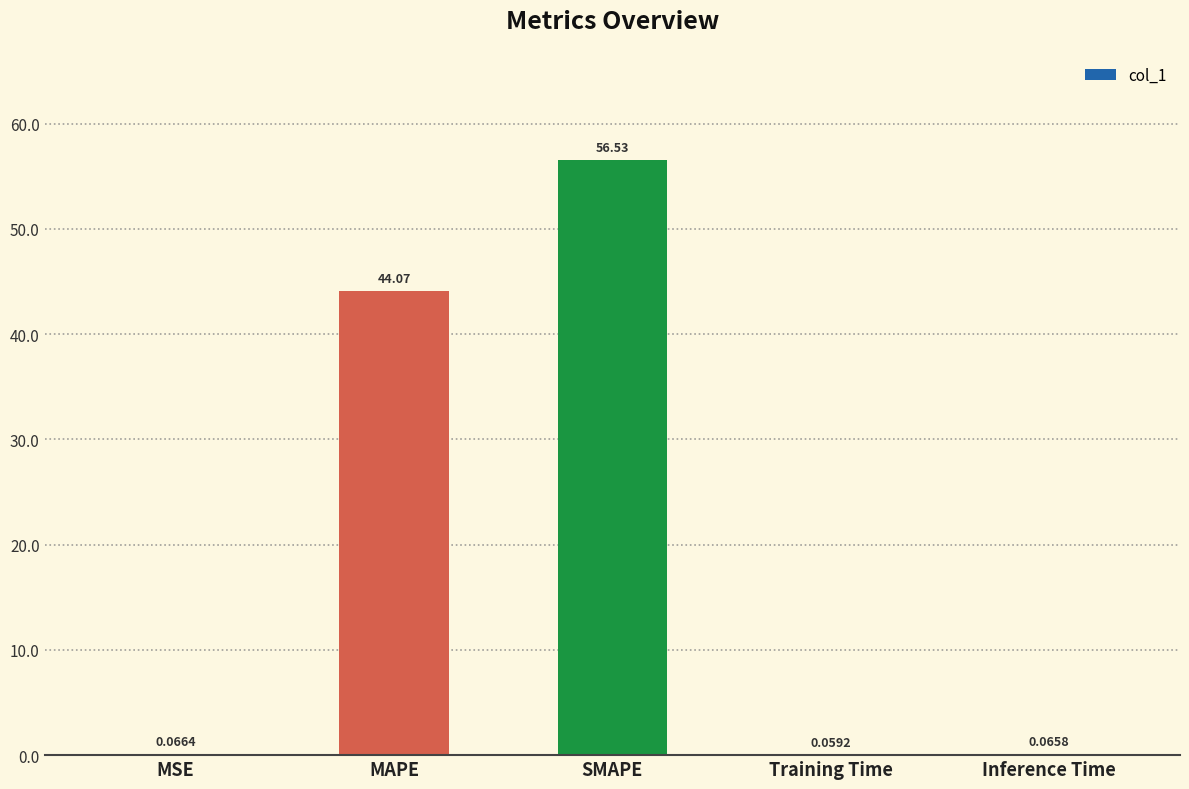

Which label corresponds to the largest value in the chart?

SMAPE